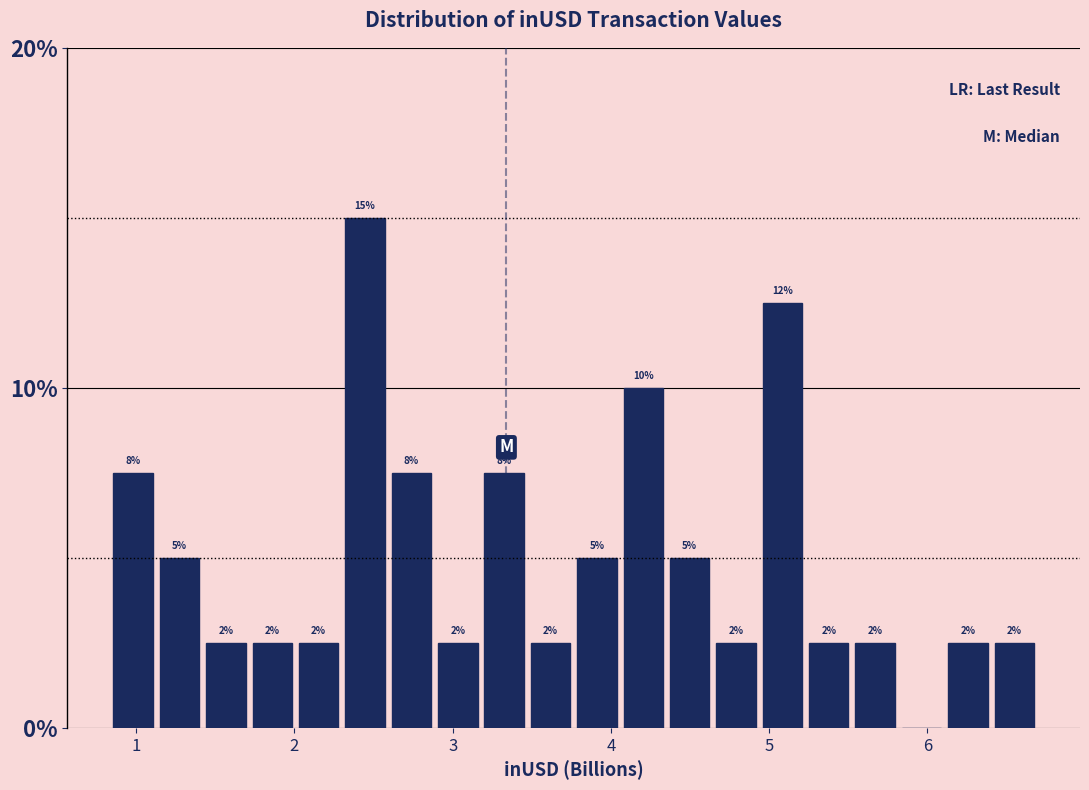

Around what value on the x-axis is the tallest bar? Give the approximate position of its centre, as read against the axis.

2.4